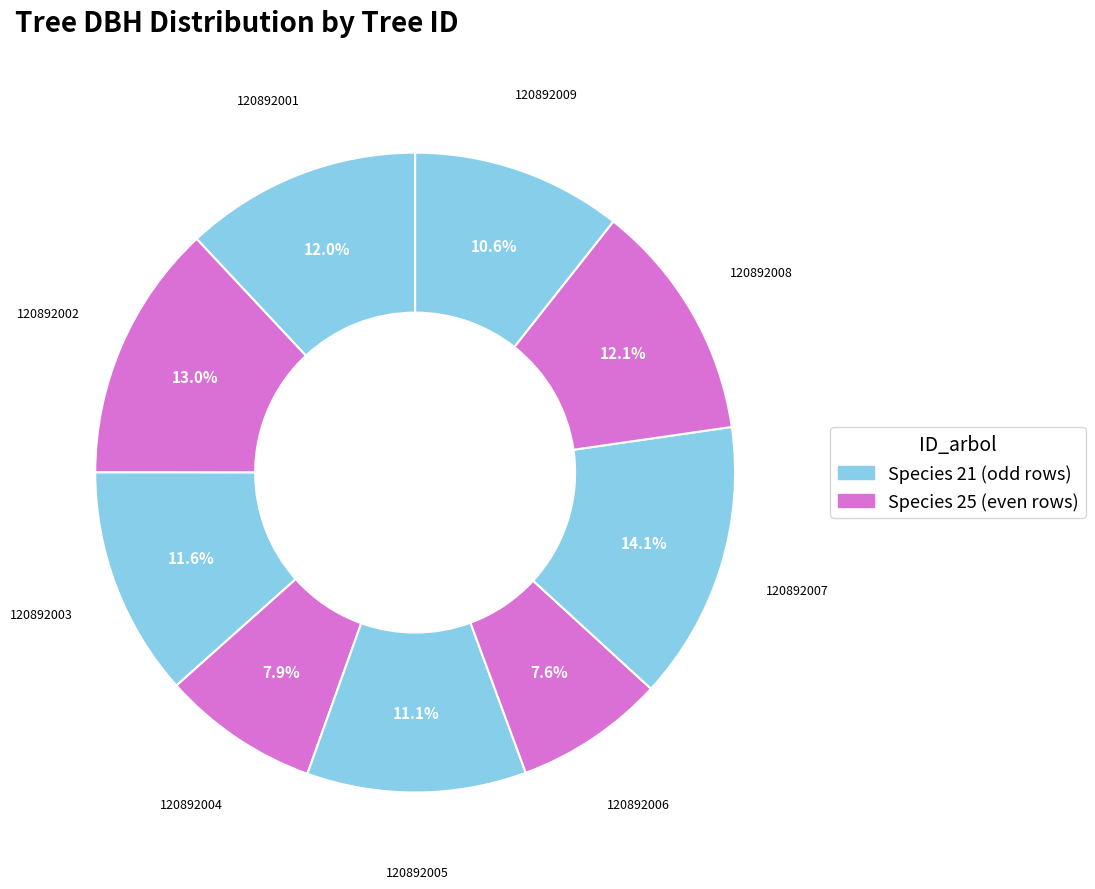

Count the number of slices in the pie.

9